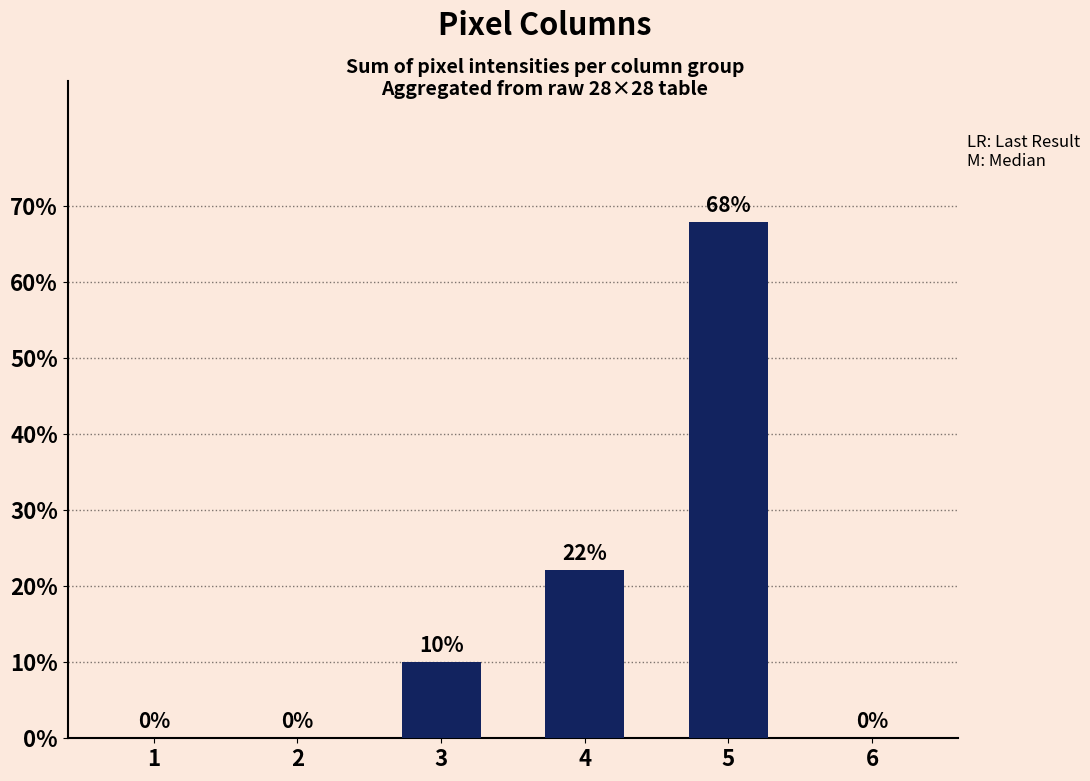

What is the change in value from 3 to 5?

+57.8